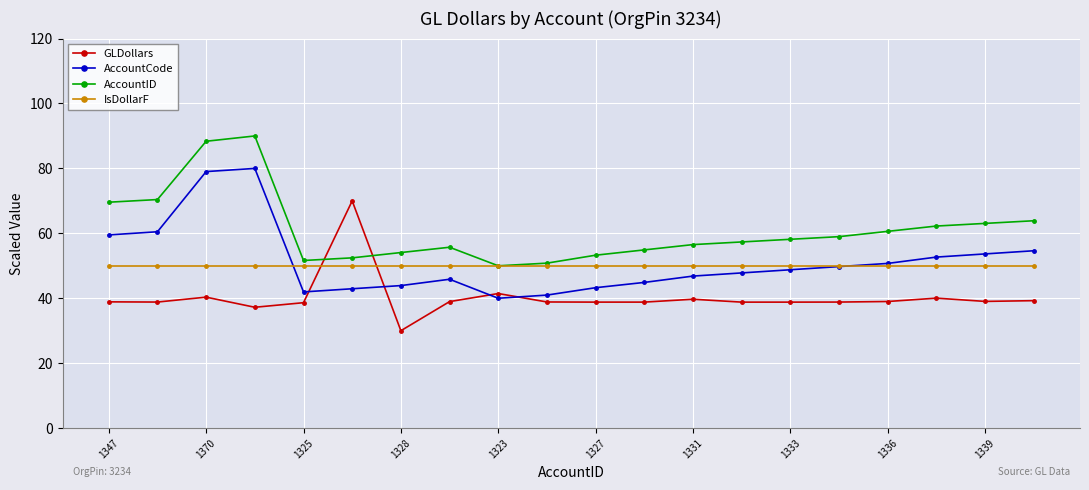

Which series has the largest total across all categories?

AccountID